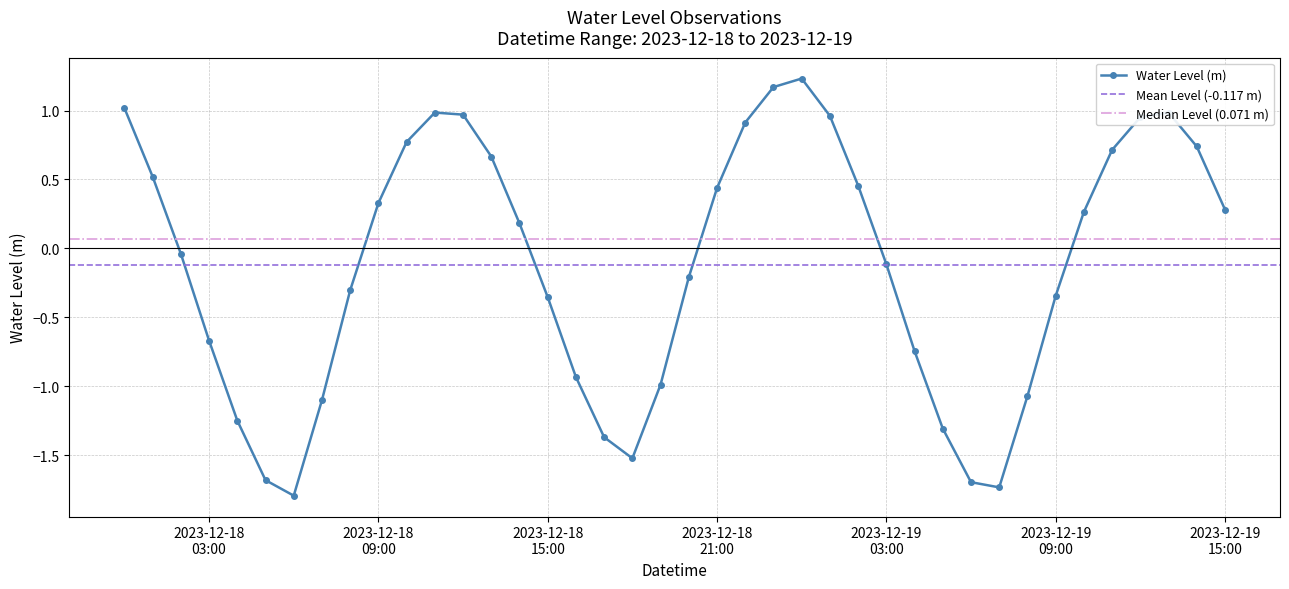

Reading left to right, transcribe all the data shown in this chart.

1.0	0.5	-0.0	-0.7	-1.2	-1.7	-1.8	-1.1	-0.3	0.3	0.8	1.0	1.0	0.7	0.2	-0.4	-0.9	-1.4	-1.5	-1.0	-0.2	0.4	0.9	1.2	1.2	1.0	0.5	-0.1	-0.7	-1.3	-1.7	-1.7	-1.1	-0.3	0.3	0.7	1.0	1.0	0.7	0.3